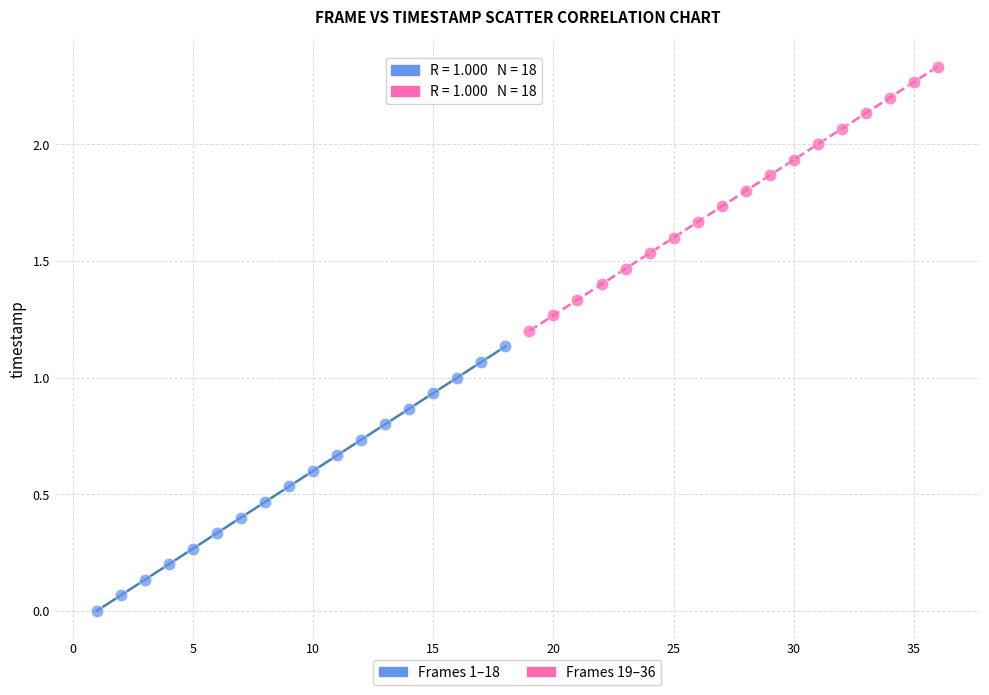

What are all the series names shown in the legend?

Frames 1–18, Frames 19–36